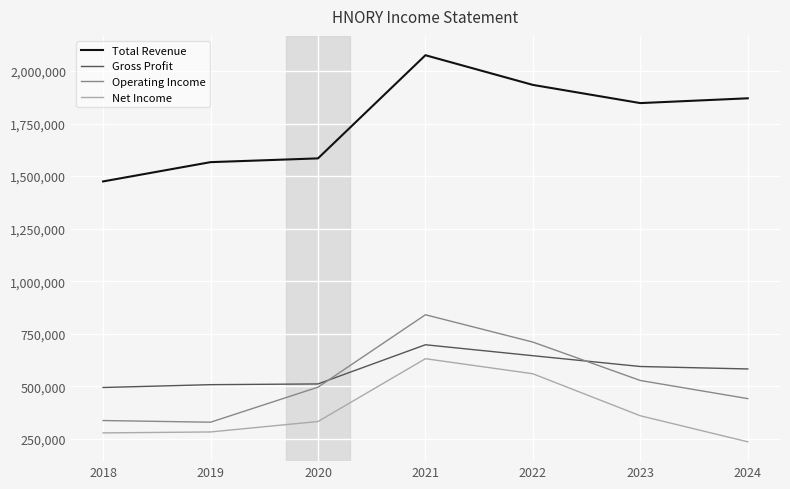

At which label is Operating Income closest to 584300?

2023